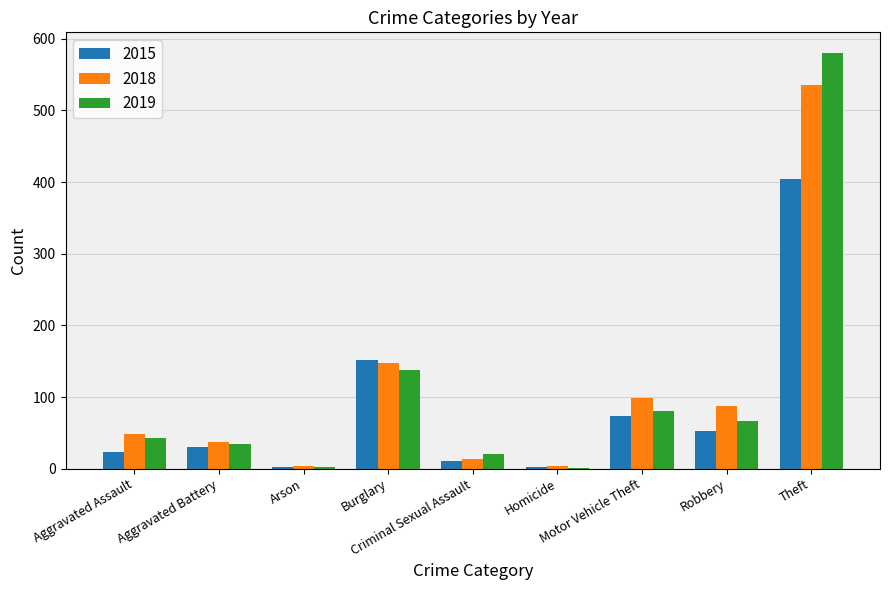

What is the greatest value displayed?

580